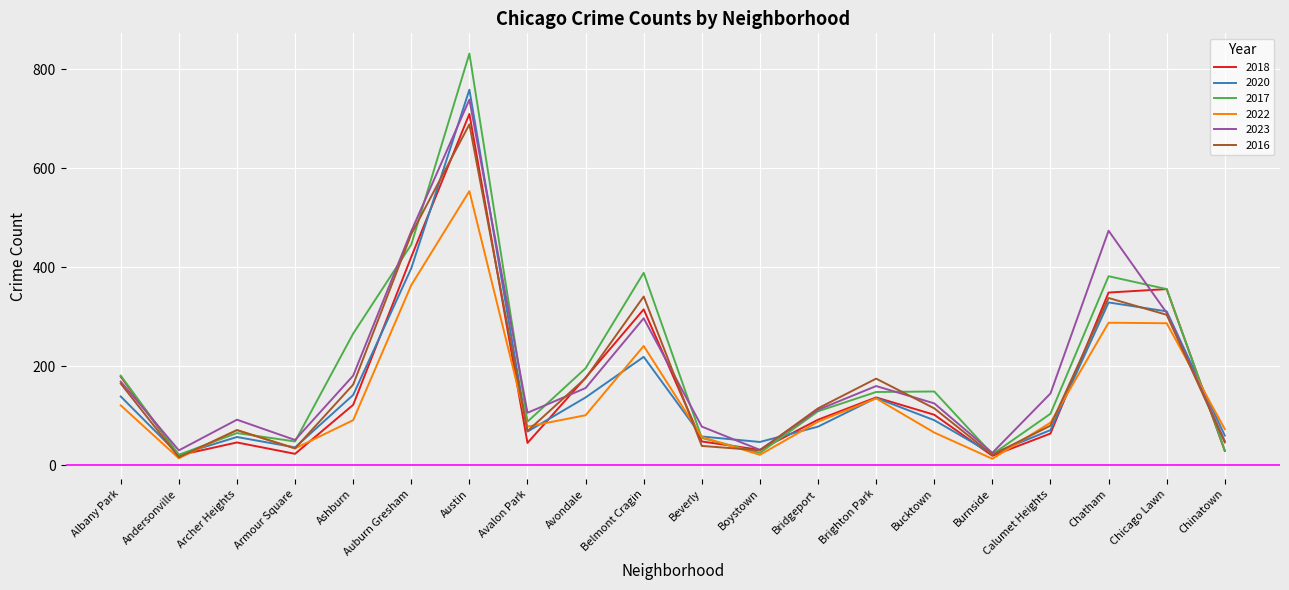

What is the greatest value displayed?

832